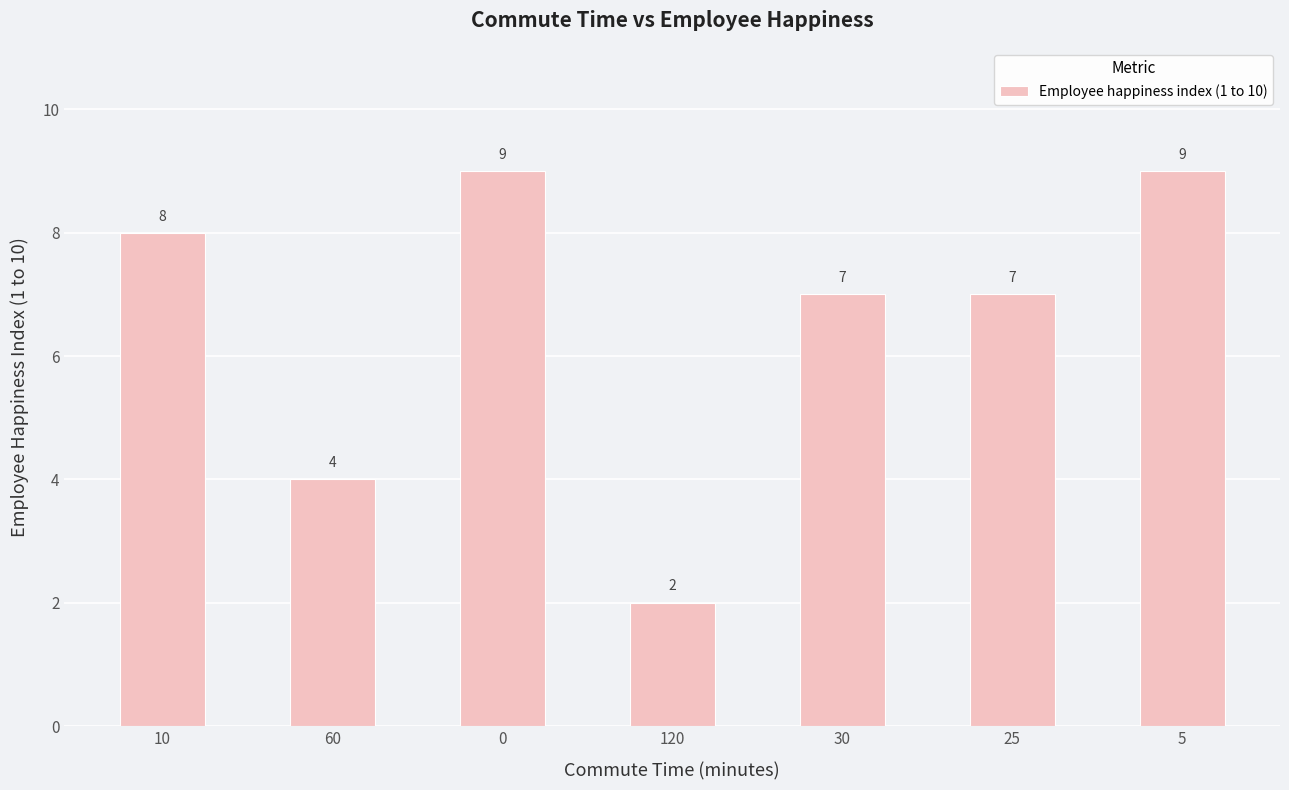

At which label is the value closest to 5?

60